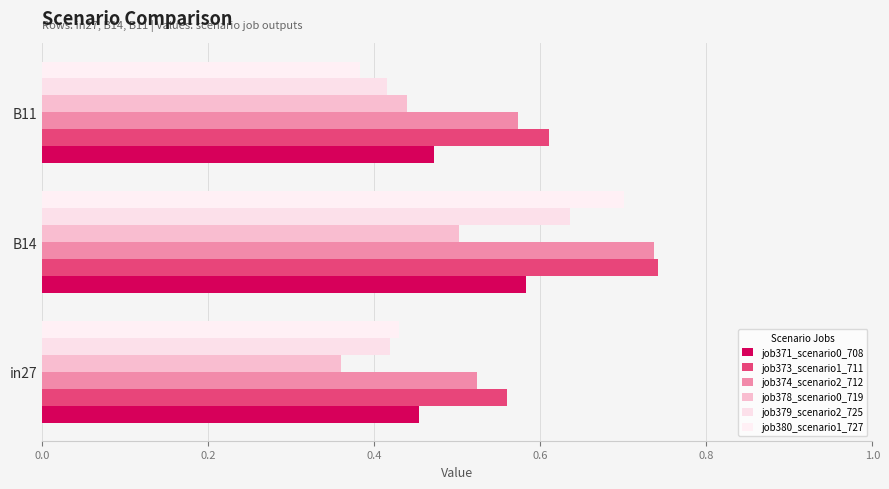

What is the value of the job379_scenario2_725 bar at the 2nd from the left?

0.6